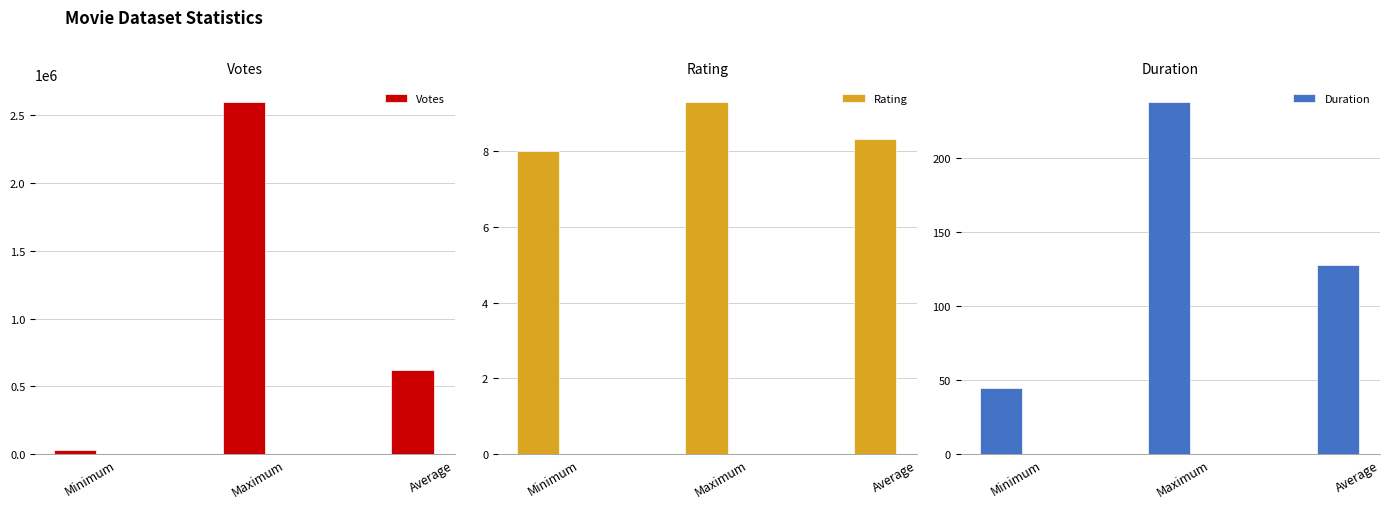

Read the Votes value at Minimum.

28680.0